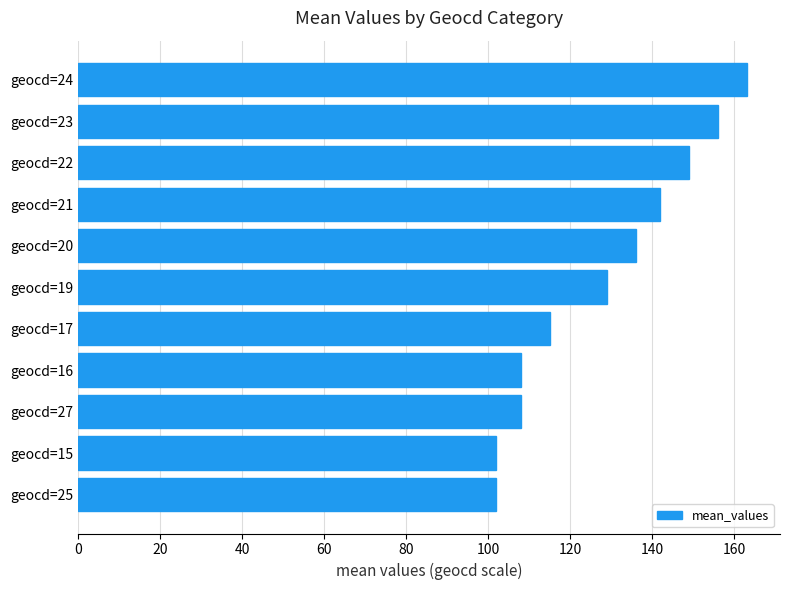

What is the value of the 10th bar from the top?

102